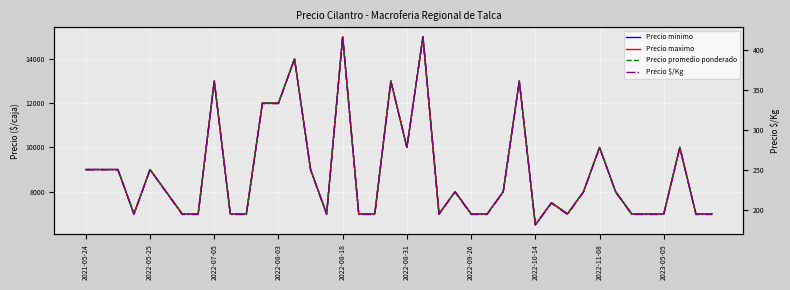

What is the average value of the Precio maximo series?

8875